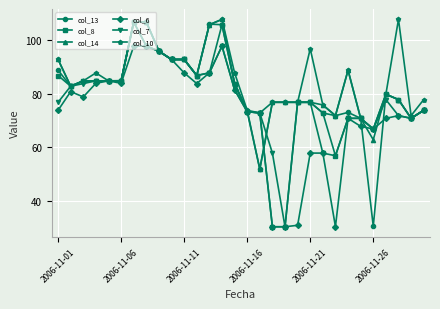

At how many categories does at least one series exceed 37?

30